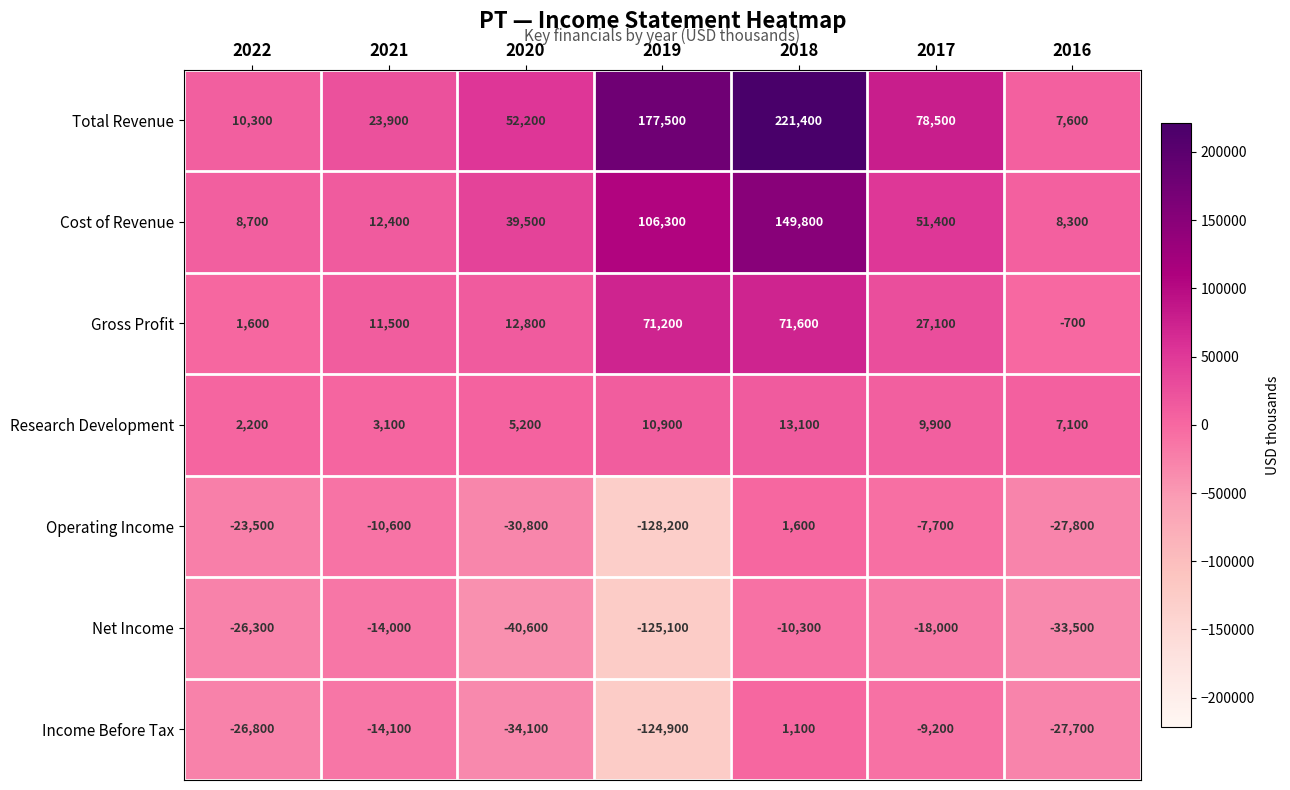

What is the approximate value of Gross Profit at 2022, to the nearest 100?

1600